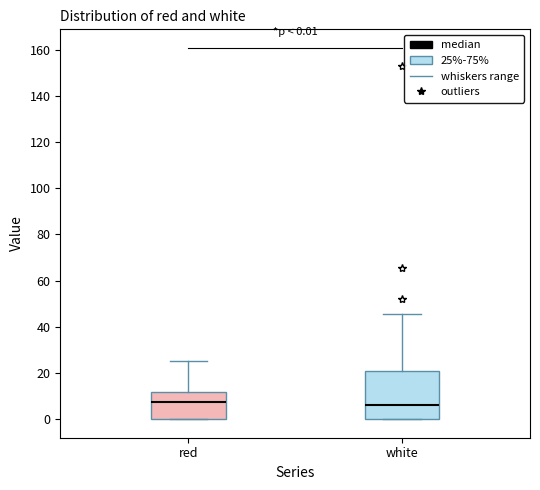

Which box is the tallest, from its lower edge to its upper edge?

white